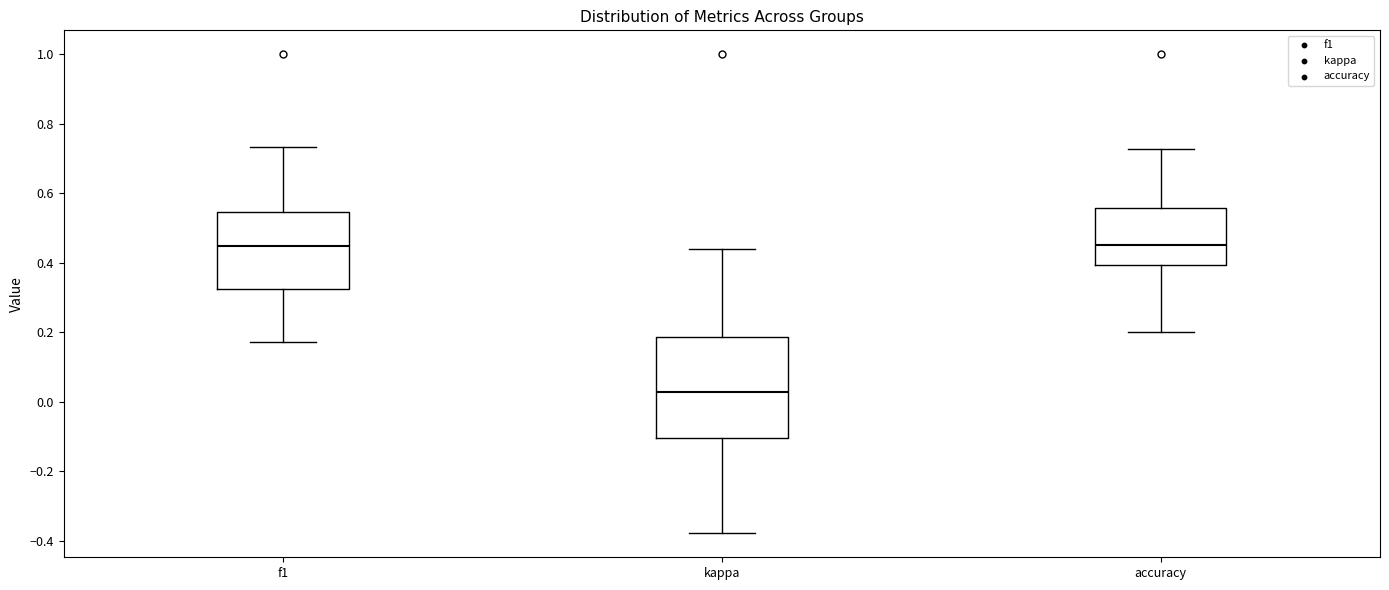

Reading left to right, read every box against the y-axis: the position of its median line, the range the box covers, and the ends of its whiskers. The values are not printed on the chart, so give them approximately, as read against the axis.

f1: median 0.44, box 0.32 to 0.54, whiskers 0.18 to 0.74
kappa: median 0.02, box -0.10 to 0.18, whiskers -0.38 to 0.44
accuracy: median 0.44, box 0.40 to 0.56, whiskers 0.20 to 0.72